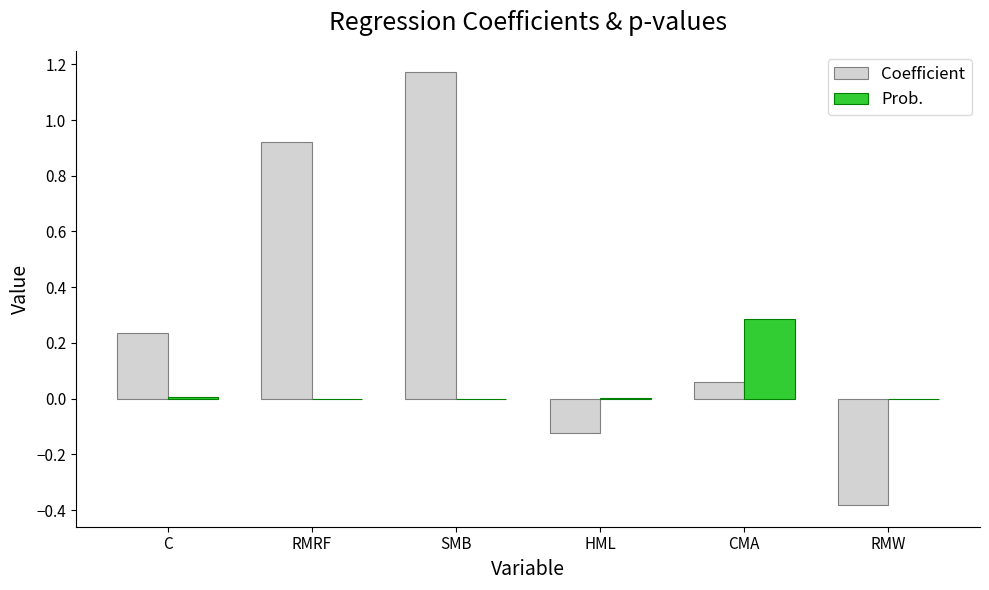

Count the number of categories in the chart.

6